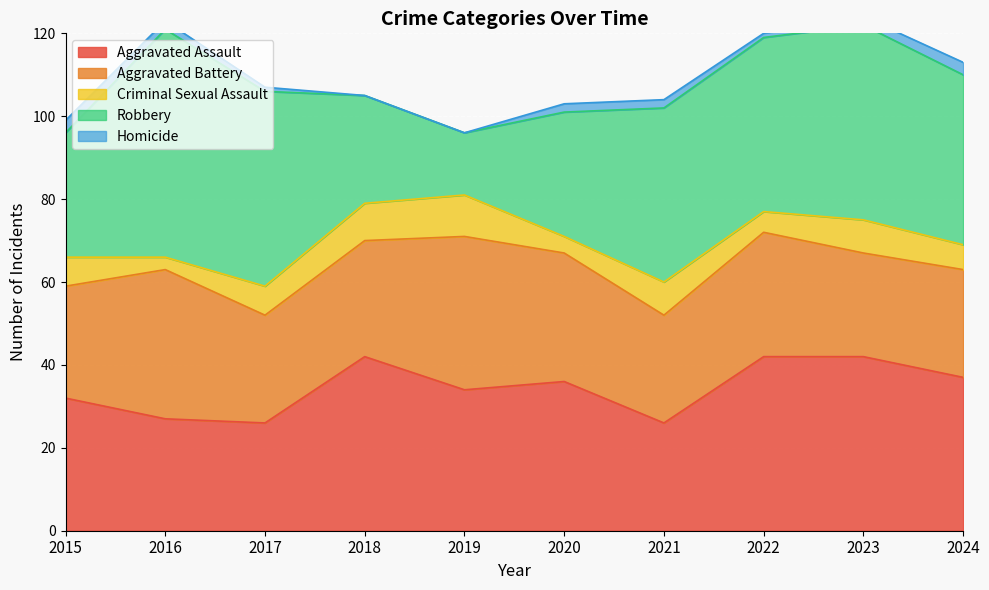

At 2021, list the series in order from largest to smallest.

Robbery, Aggravated Assault, Aggravated Battery, Criminal Sexual Assault, Homicide